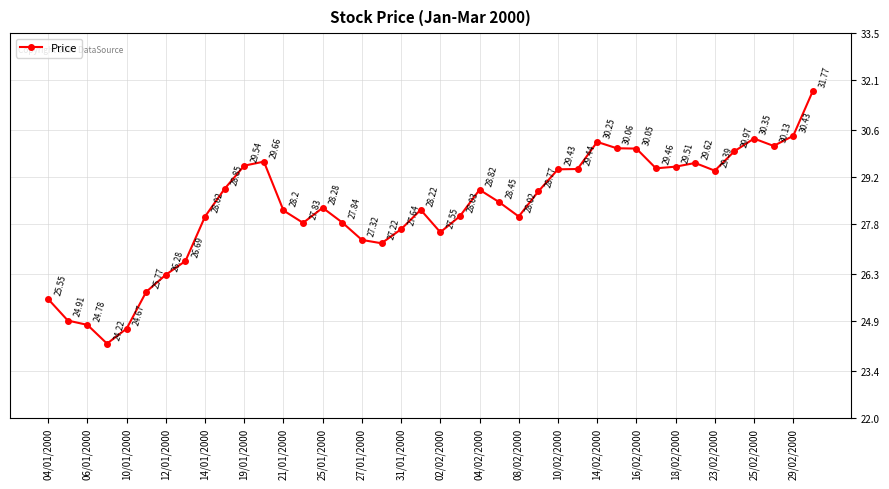

What is the average value?

28.3